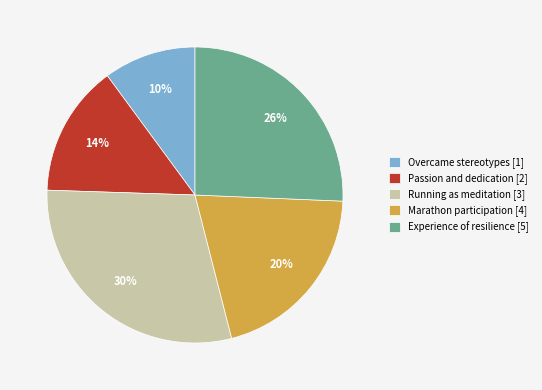

What percentage is the Overcame stereotypes [1] slice, to the nearest percent?

10%